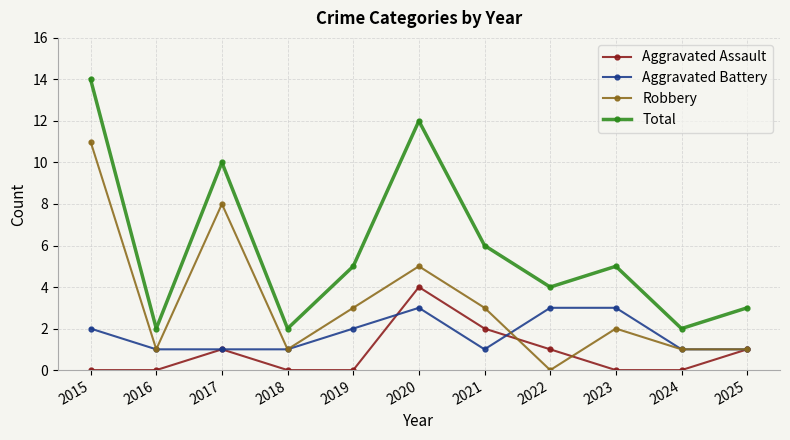

Reading left to right, list all the values displayed in this chart.

Aggravated Assault: 2015=0	2016=0	2017=1	2018=0	2019=0	2020=4	2021=2	2022=1	2023=0	2024=0	2025=1
Aggravated Battery: 2015=2	2016=1	2017=1	2018=1	2019=2	2020=3	2021=1	2022=3	2023=3	2024=1	2025=1
Robbery: 2015=11	2016=1	2017=8	2018=1	2019=3	2020=5	2021=3	2022=0	2023=2	2024=1	2025=1
Total: 2015=14	2016=2	2017=10	2018=2	2019=5	2020=12	2021=6	2022=4	2023=5	2024=2	2025=3